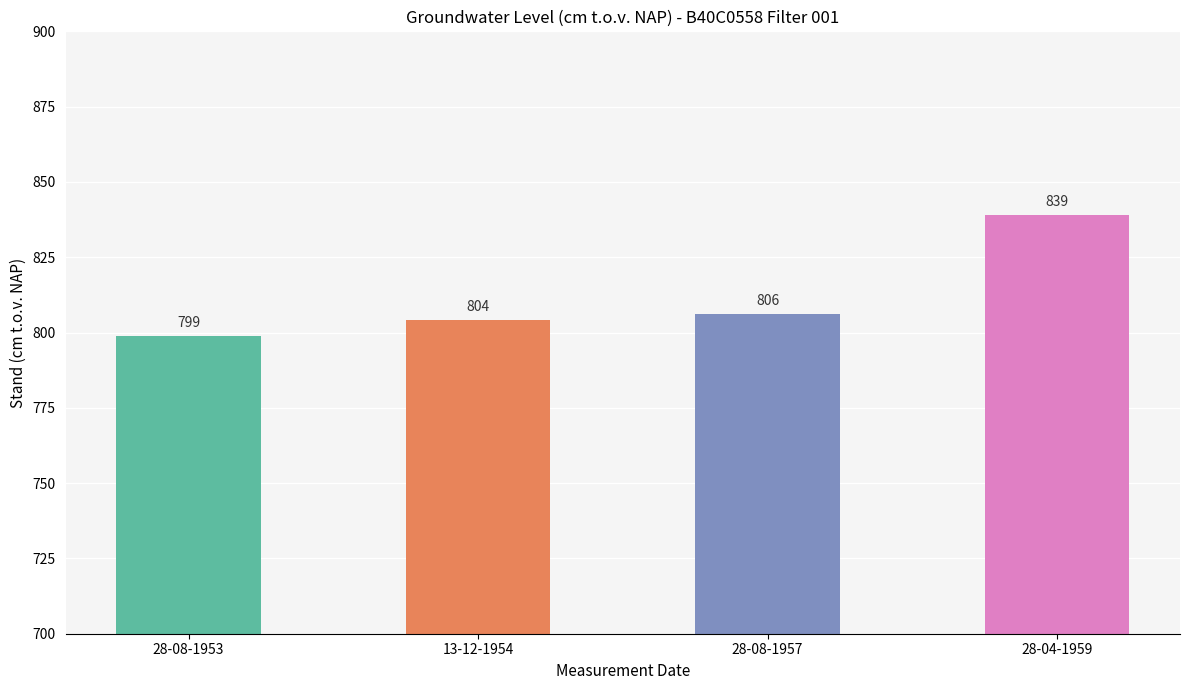

Rank the categories by value from highest to lowest.

28-04-1959, 28-08-1957, 13-12-1954, 28-08-1953